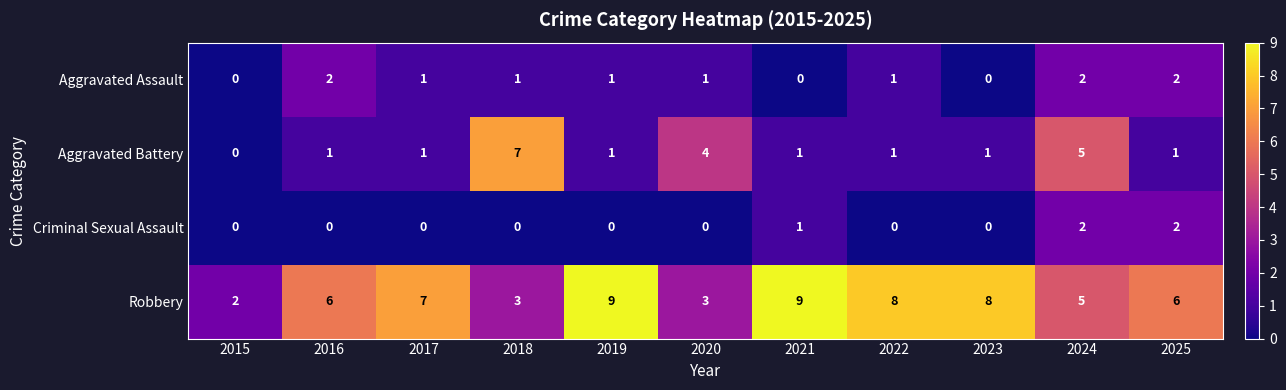

How many values in the Aggravated Assault series are below 1?

3